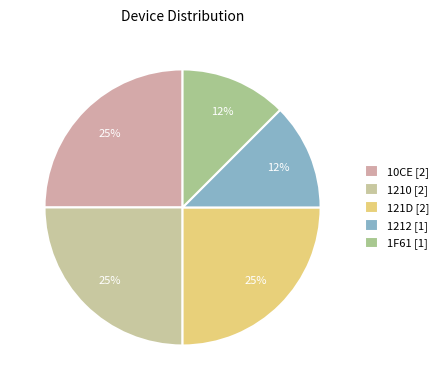

Count the number of slices in the pie.

5